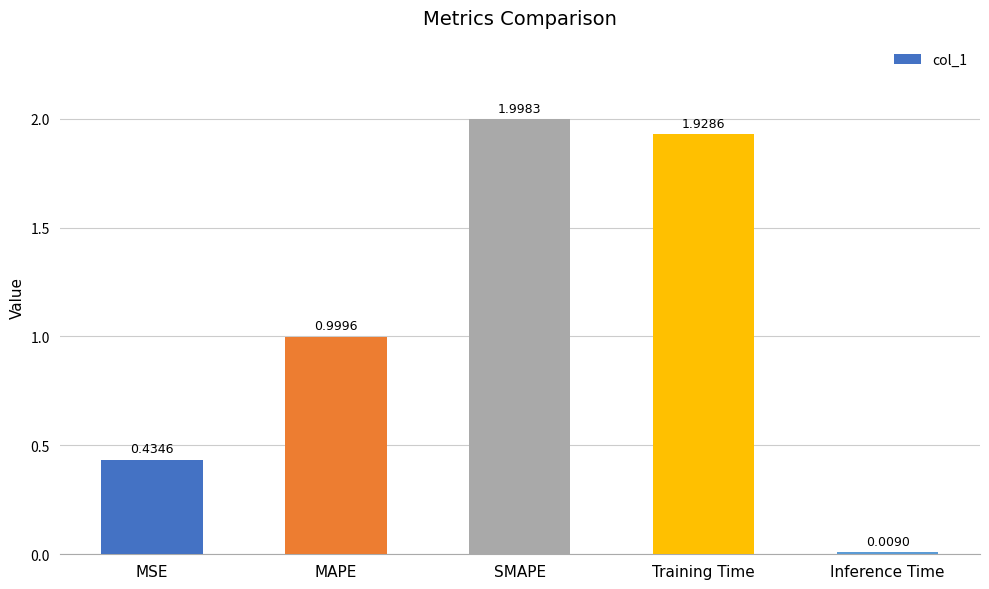

How many bars are there in total?

5